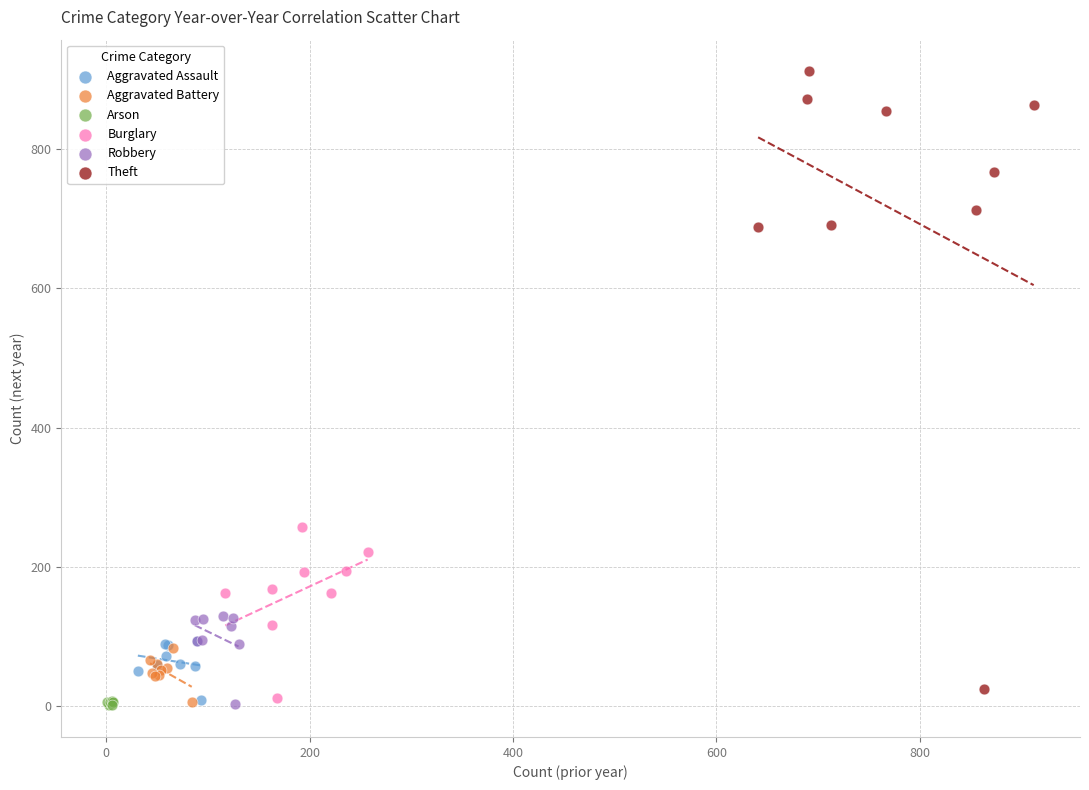

Which series contains the highest Y value?

Theft